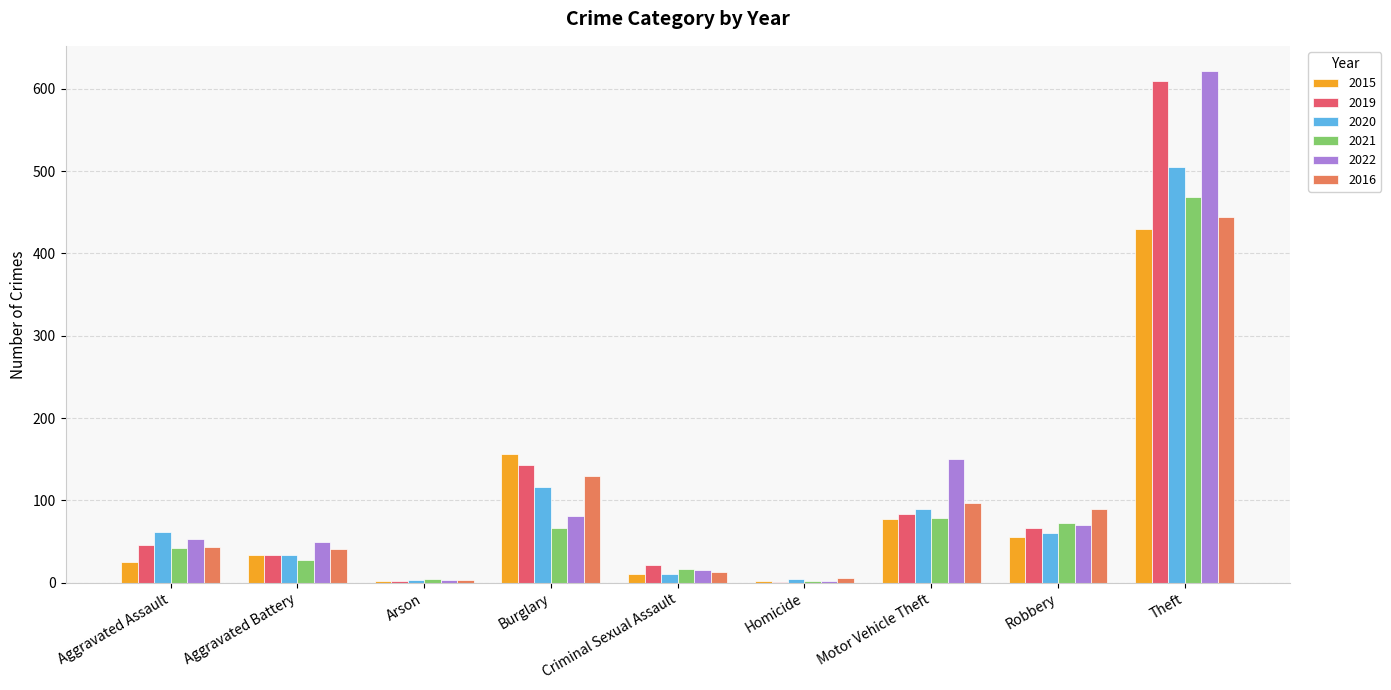

Is it true that 2020 equals 34 at Aggravated Battery?

True